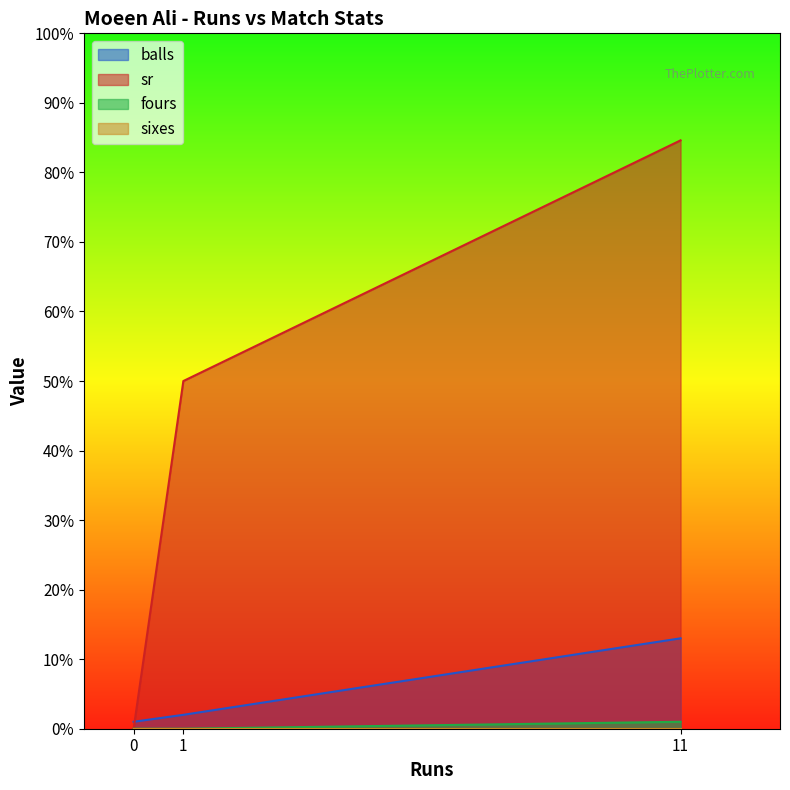

The sr series shows 0.0 at 0. True or false?

True